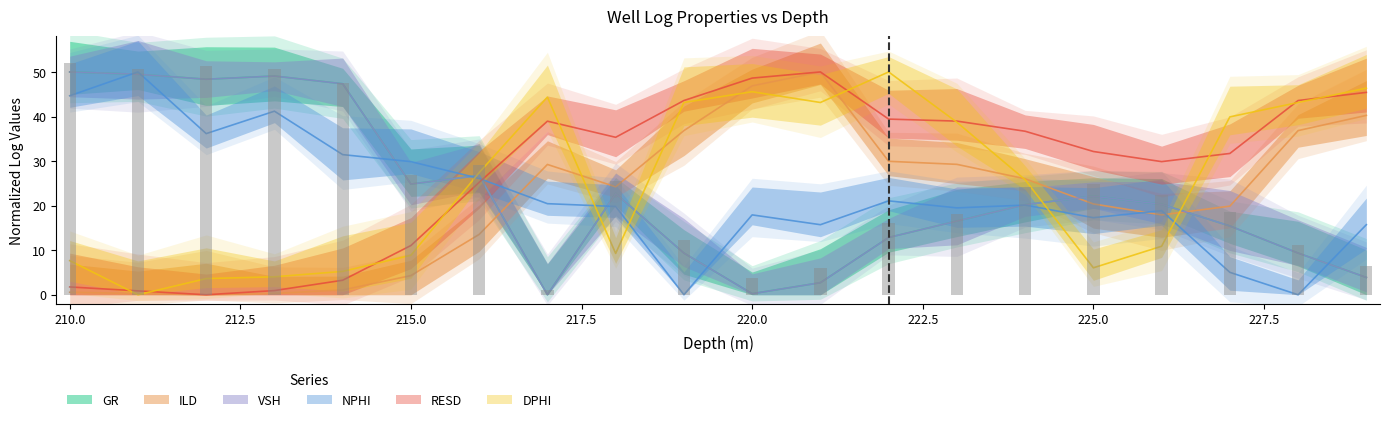

Rank the categories by DPHI value from highest to lowest.

222.0, 229.0, 220.0, 217.0, 219.0, 221.0, 228.0, 227.0, 223.0, 216.0, 224.0, 226.0, 218.0, 215.0, 210.0, 225.0, 214.0, 213.0, 212.0, 211.0